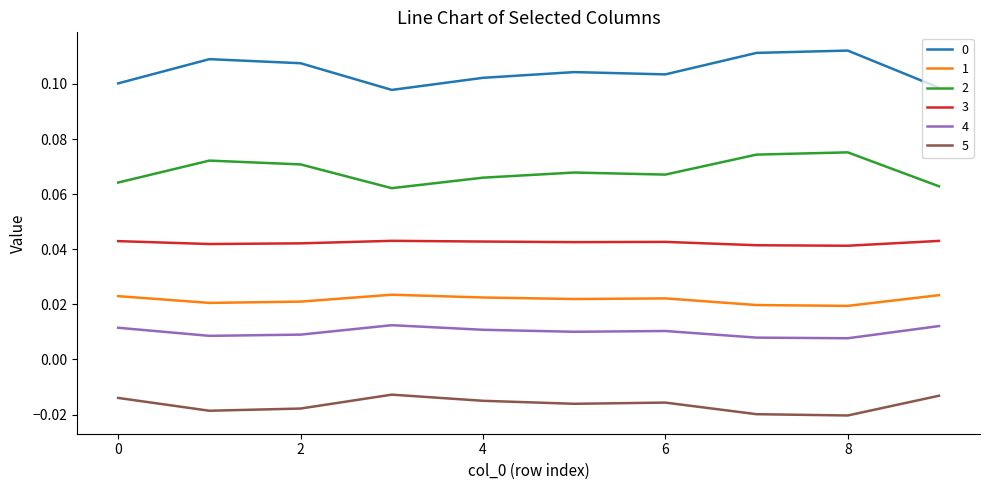

True or false: 1 and 0 cross at least once.

False